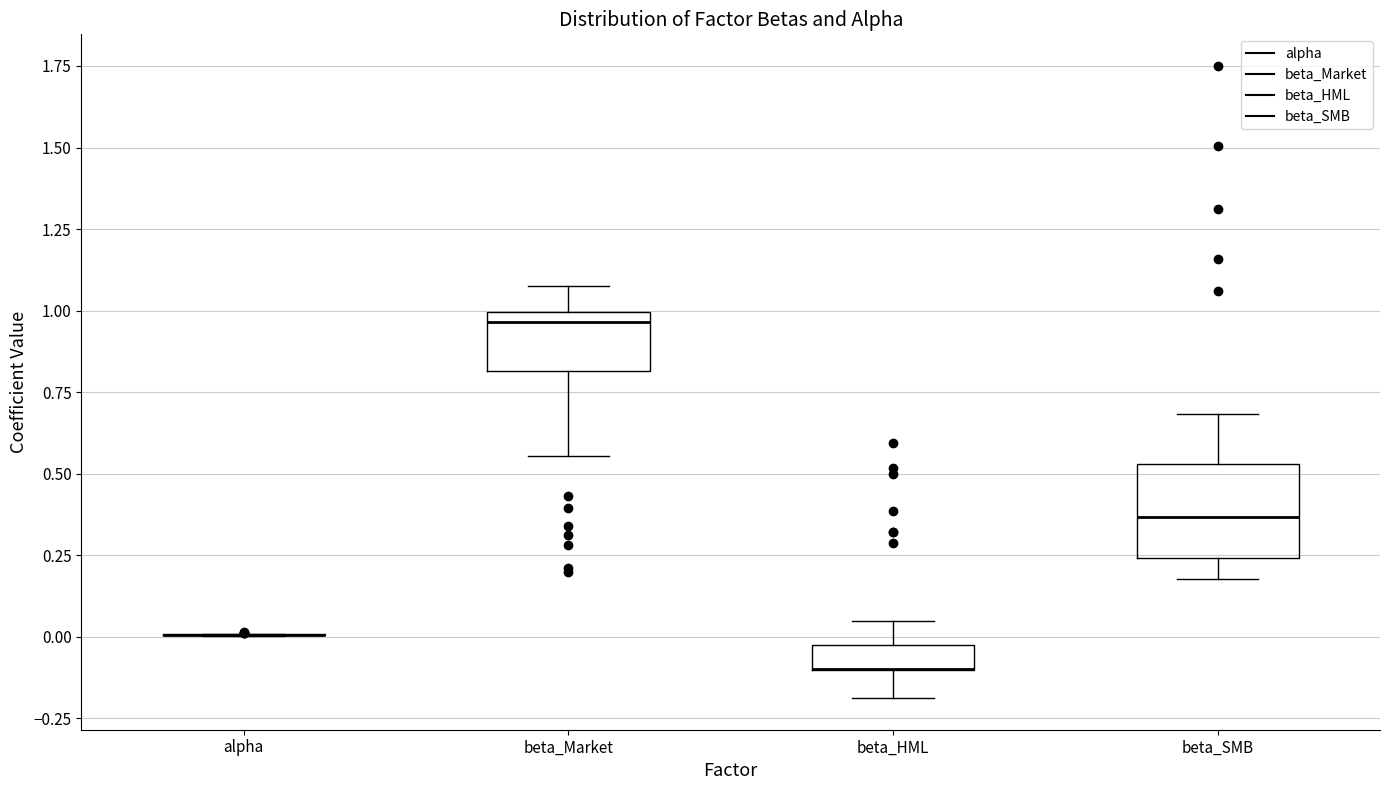

Reading left to right, transcribe this box plot: for each box, give where its median line is, the range the box spans, and where its two whiskers end, as read against the y-axis. The values are not printed on the chart, so give them approximately, as read against the axis.

alpha: box collapsed to a line at 0.00, whiskers 0.00 to 0.00
beta_Market: median 0.95, box 0.80 to 1.00, whiskers 0.55 to 1.10
beta_HML: median -0.10 (drawn on the box's lower edge), box -0.10 to 0.00, whiskers -0.20 to 0.05
beta_SMB: median 0.35, box 0.25 to 0.55, whiskers 0.20 to 0.70